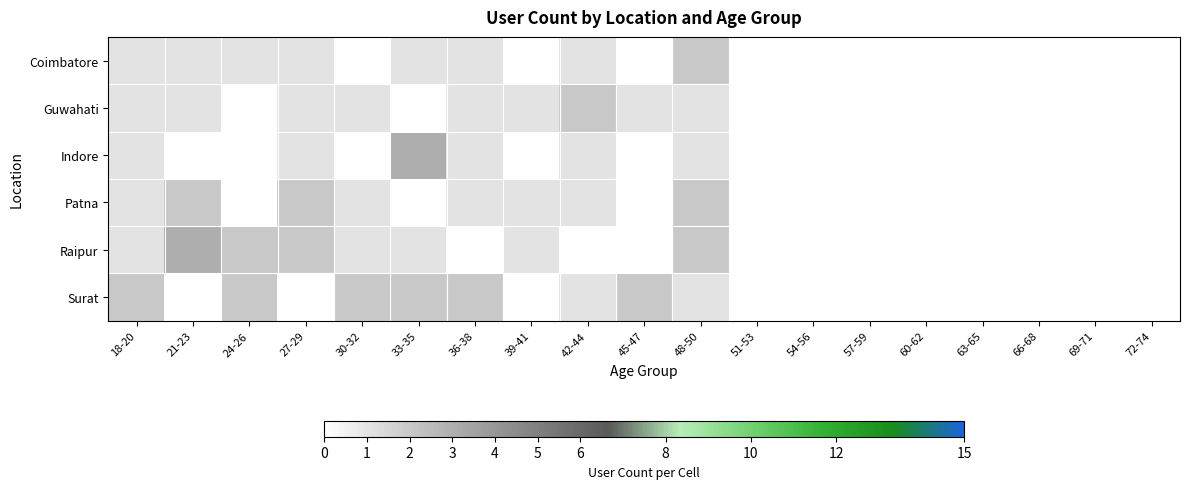

Reading right to left, transcribe all the data shown in this chart.

Coimbatore: 72-74=0	69-71=0	66-68=0	63-65=0	60-62=0	57-59=0	54-56=0	51-53=0	48-50=2	45-47=0	42-44=1	39-41=0	36-38=1	33-35=1	30-32=0	27-29=1	24-26=1	21-23=1	18-20=1
Guwahati: 72-74=0	69-71=0	66-68=0	63-65=0	60-62=0	57-59=0	54-56=0	51-53=0	48-50=1	45-47=1	42-44=2	39-41=1	36-38=1	33-35=0	30-32=1	27-29=1	24-26=0	21-23=1	18-20=1
Indore: 72-74=0	69-71=0	66-68=0	63-65=0	60-62=0	57-59=0	54-56=0	51-53=0	48-50=1	45-47=0	42-44=1	39-41=0	36-38=1	33-35=3	30-32=0	27-29=1	24-26=0	21-23=0	18-20=1
Patna: 72-74=0	69-71=0	66-68=0	63-65=0	60-62=0	57-59=0	54-56=0	51-53=0	48-50=2	45-47=0	42-44=1	39-41=1	36-38=1	33-35=0	30-32=1	27-29=2	24-26=0	21-23=2	18-20=1
Raipur: 72-74=0	69-71=0	66-68=0	63-65=0	60-62=0	57-59=0	54-56=0	51-53=0	48-50=2	45-47=0	42-44=0	39-41=1	36-38=0	33-35=1	30-32=1	27-29=2	24-26=2	21-23=3	18-20=1
Surat: 72-74=0	69-71=0	66-68=0	63-65=0	60-62=0	57-59=0	54-56=0	51-53=0	48-50=1	45-47=2	42-44=1	39-41=0	36-38=2	33-35=2	30-32=2	27-29=0	24-26=2	21-23=0	18-20=2